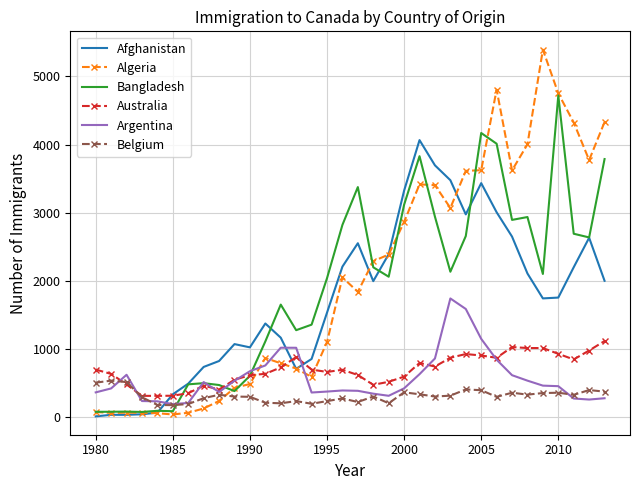

List the series in order of their peak value, highest first.

Algeria, Bangladesh, Afghanistan, Argentina, Australia, Belgium